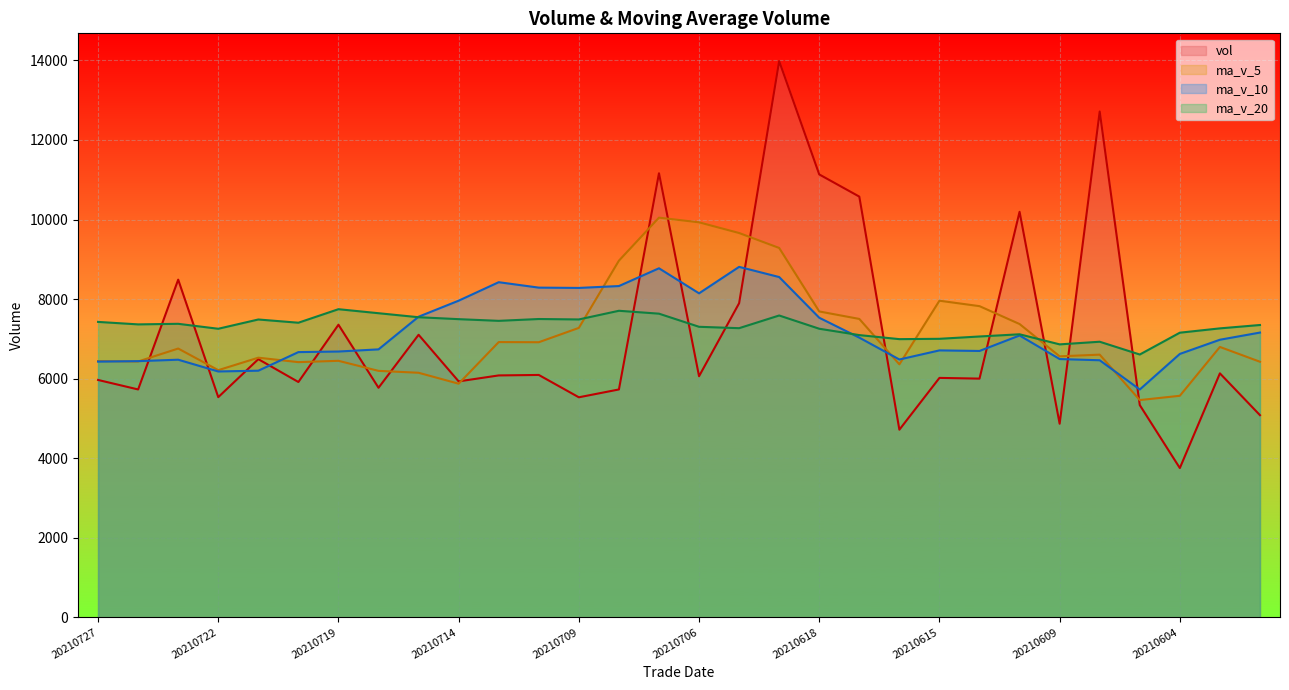

True or false: ma_v_10 has a value of 8288.5 at 20210712.

True